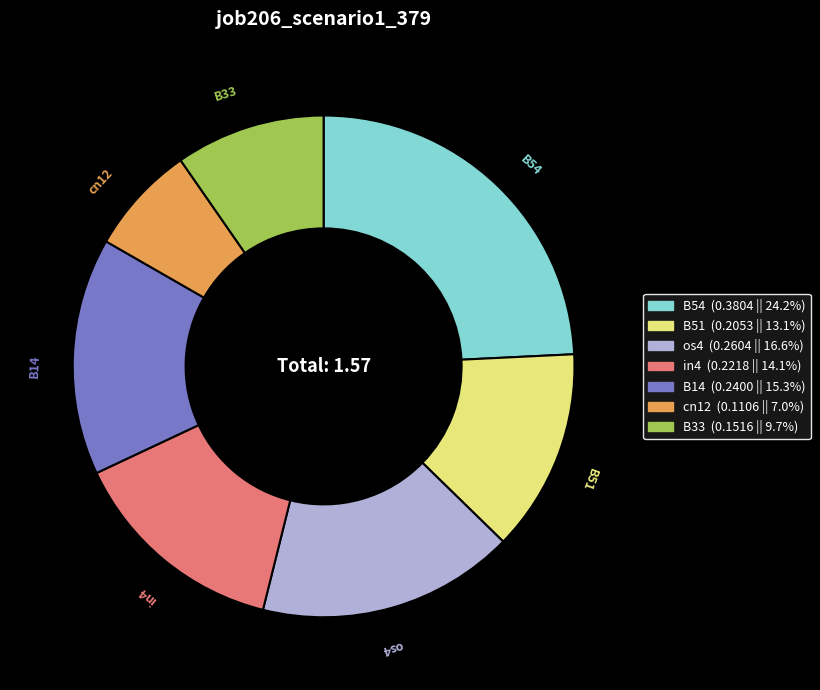

Count the number of slices in the pie.

7